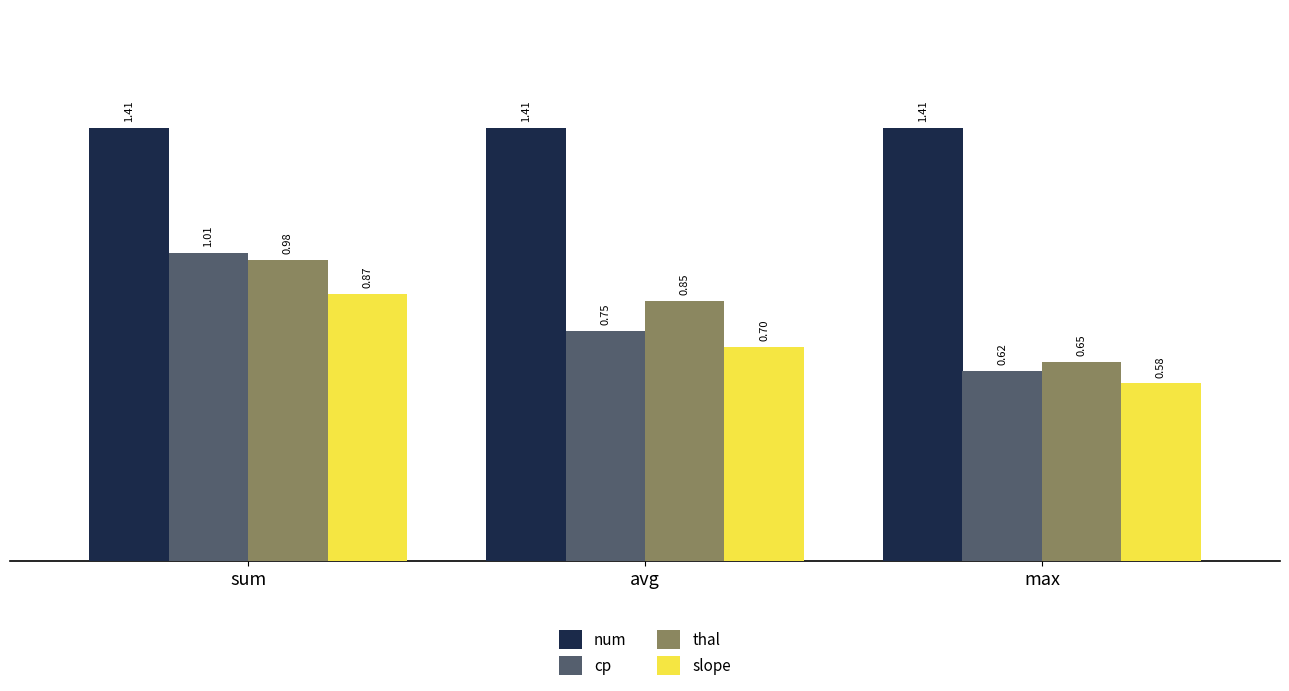

What is the label of the 1st bar from the left?

sum